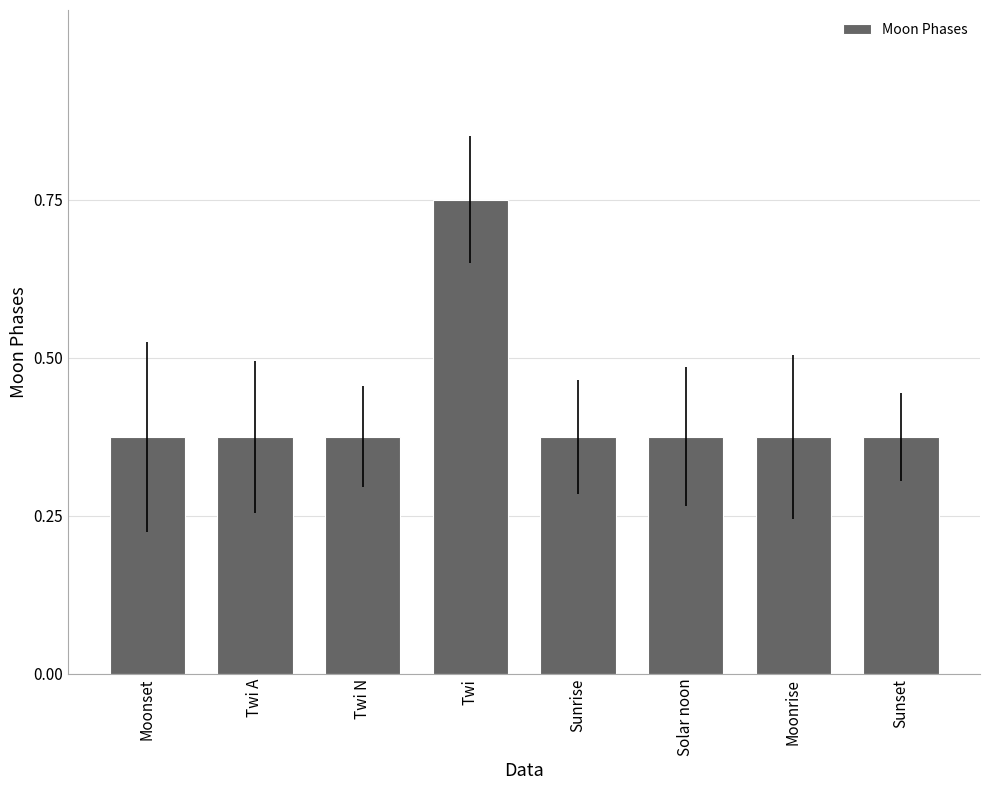

The value at Sunrise is 0.2. True or false?

False